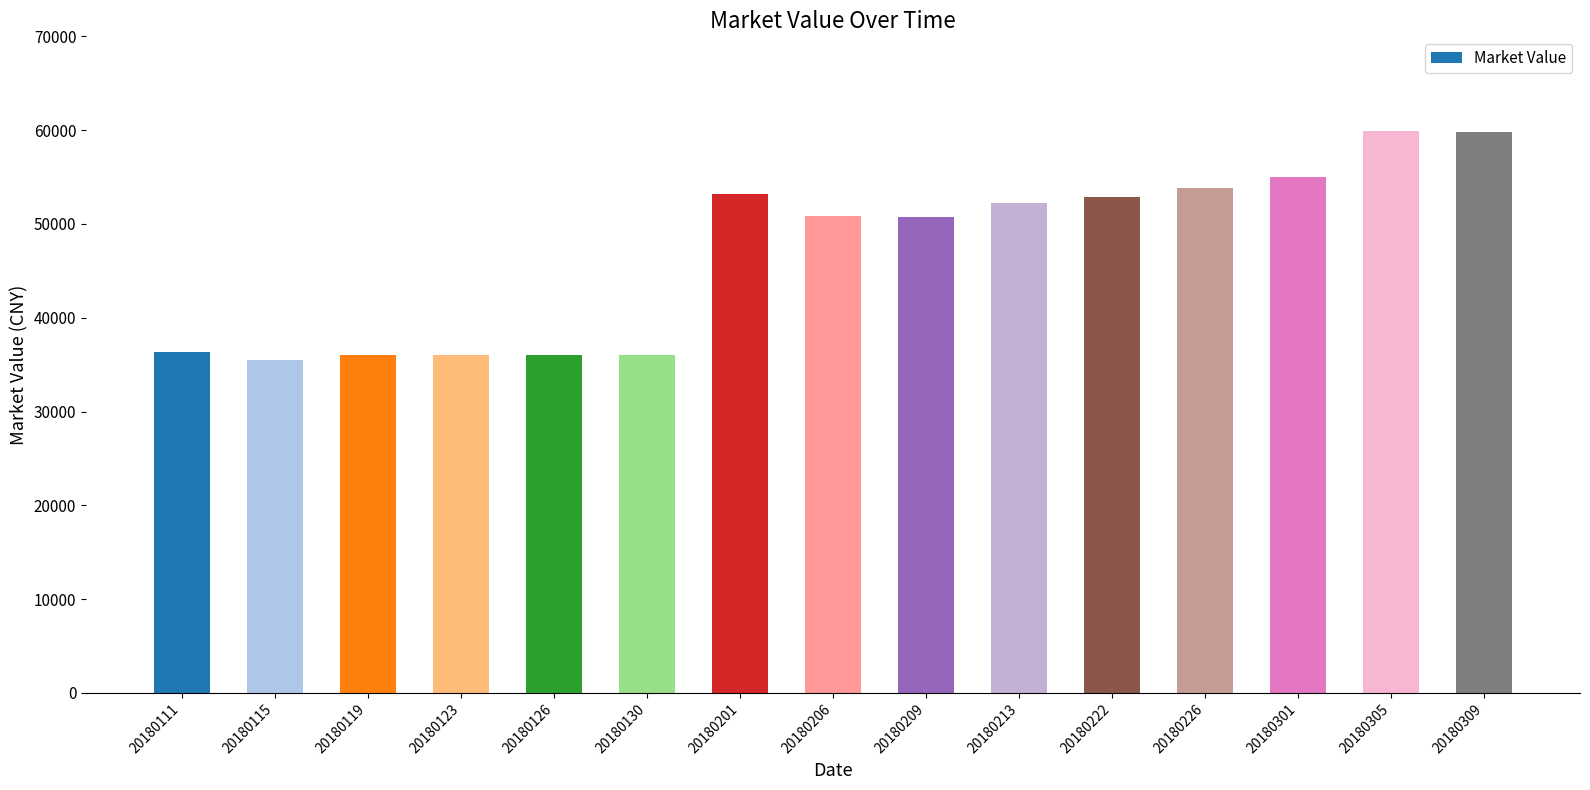

Is it true that the value at 20180305 is 96521.7?

False